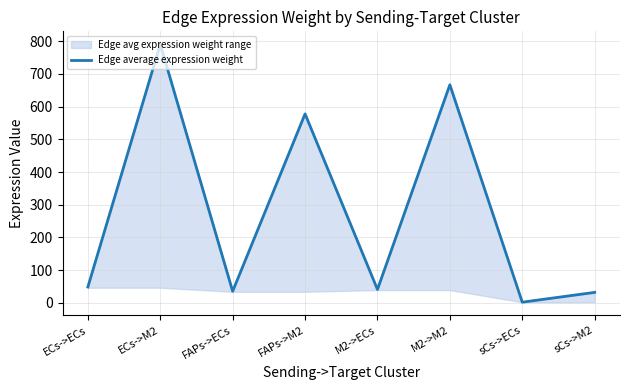

At which category does the chart reach its peak across all series?

ECs->M2